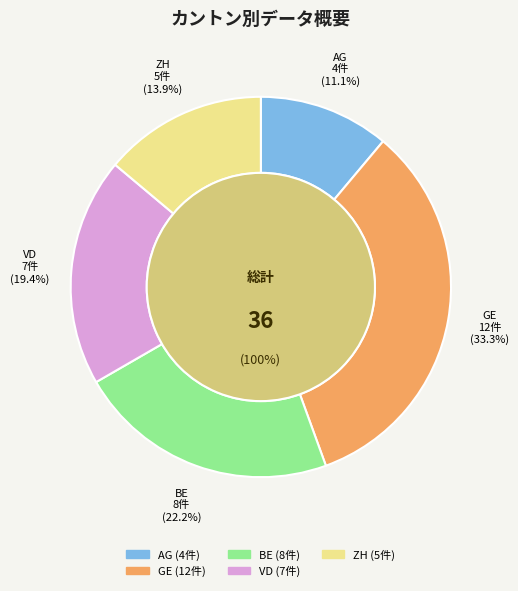

Is it true that AG is 11% of the pie?

True